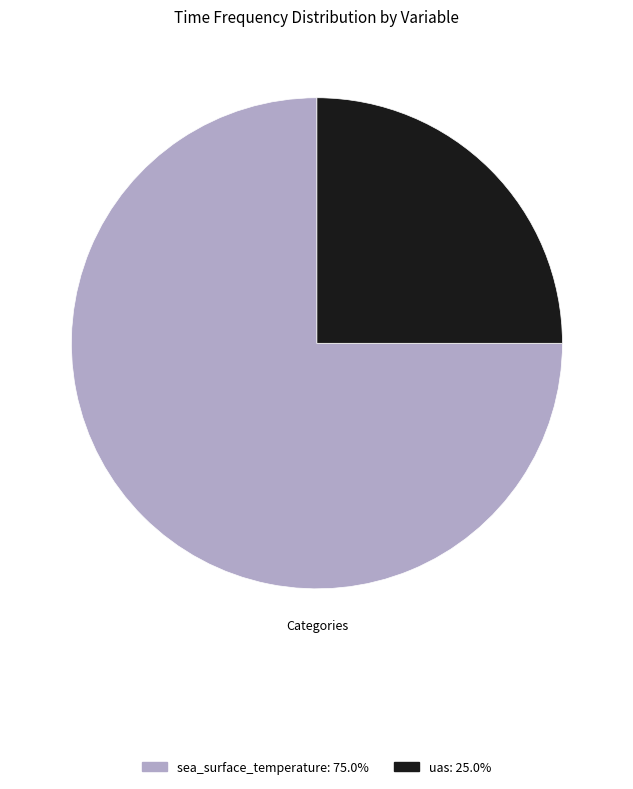

Does sea_surface_temperature account for over 50% of the chart?

Yes